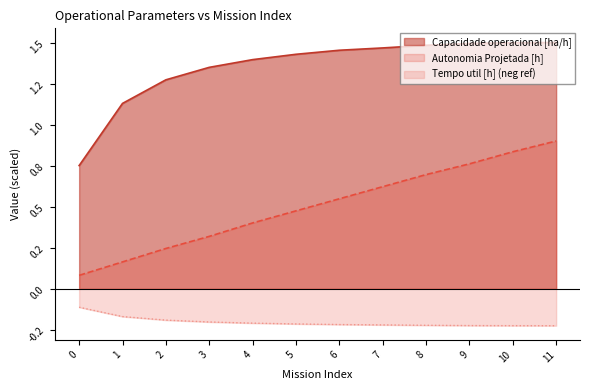

List the series in order of their peak value, highest first.

Capacidade operacional [ha/h], Autonomia Projetada [h], Tempo util [h] (neg ref)